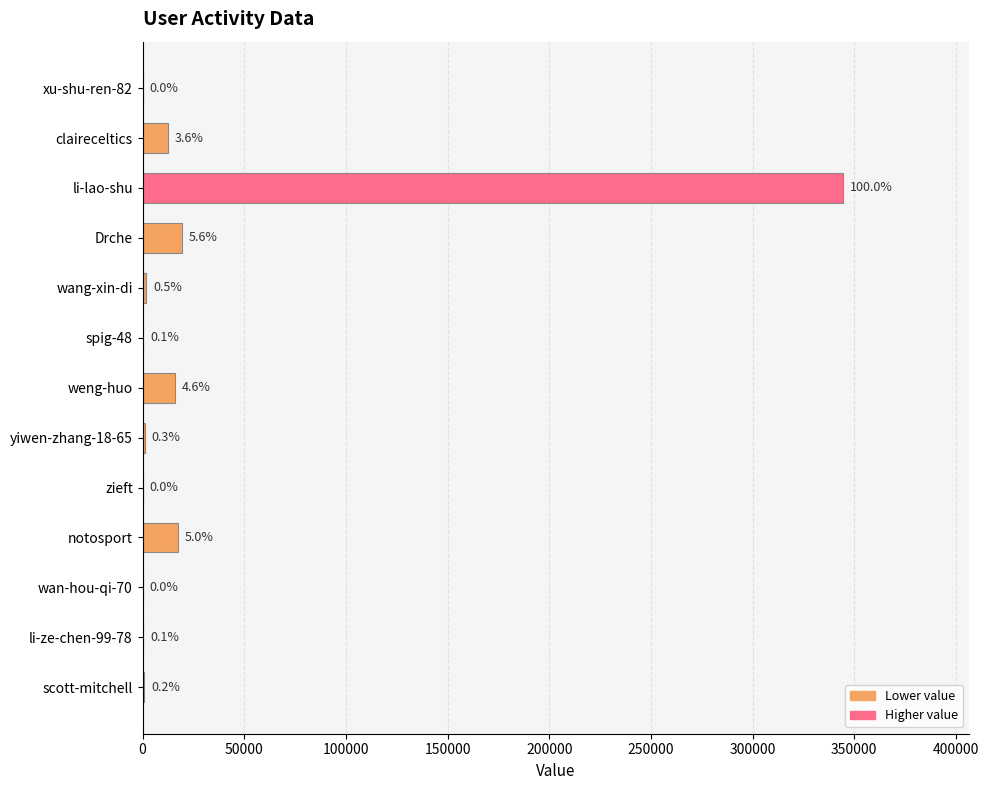

What is the difference between the maximum and minimum values?

344525